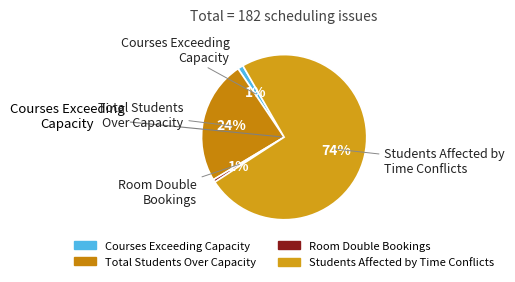

Combined, do Students Affected by Time Conflicts and Total Students Over Capacity account for over 50%?

Yes